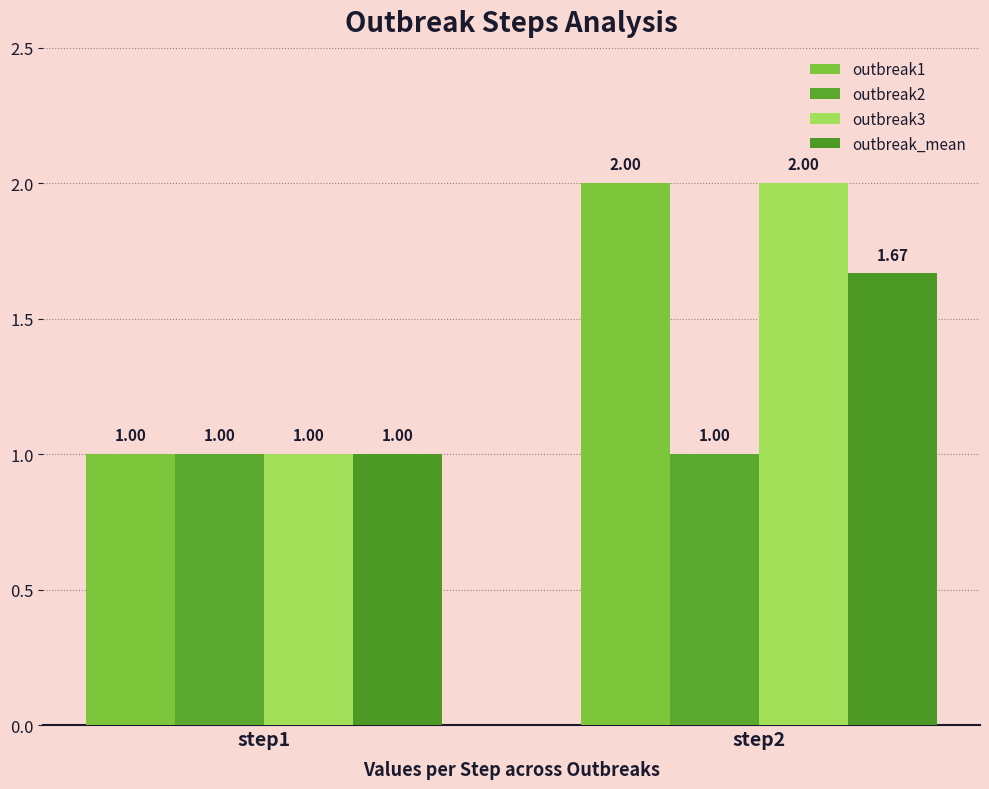

The outbreak3 series shows 0.6 at step1. True or false?

False